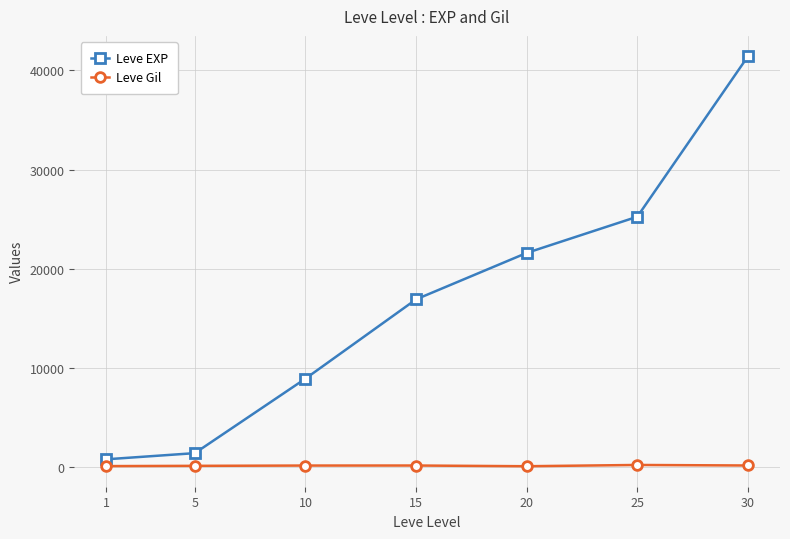

What is the maximum value for Leve EXP?

41410